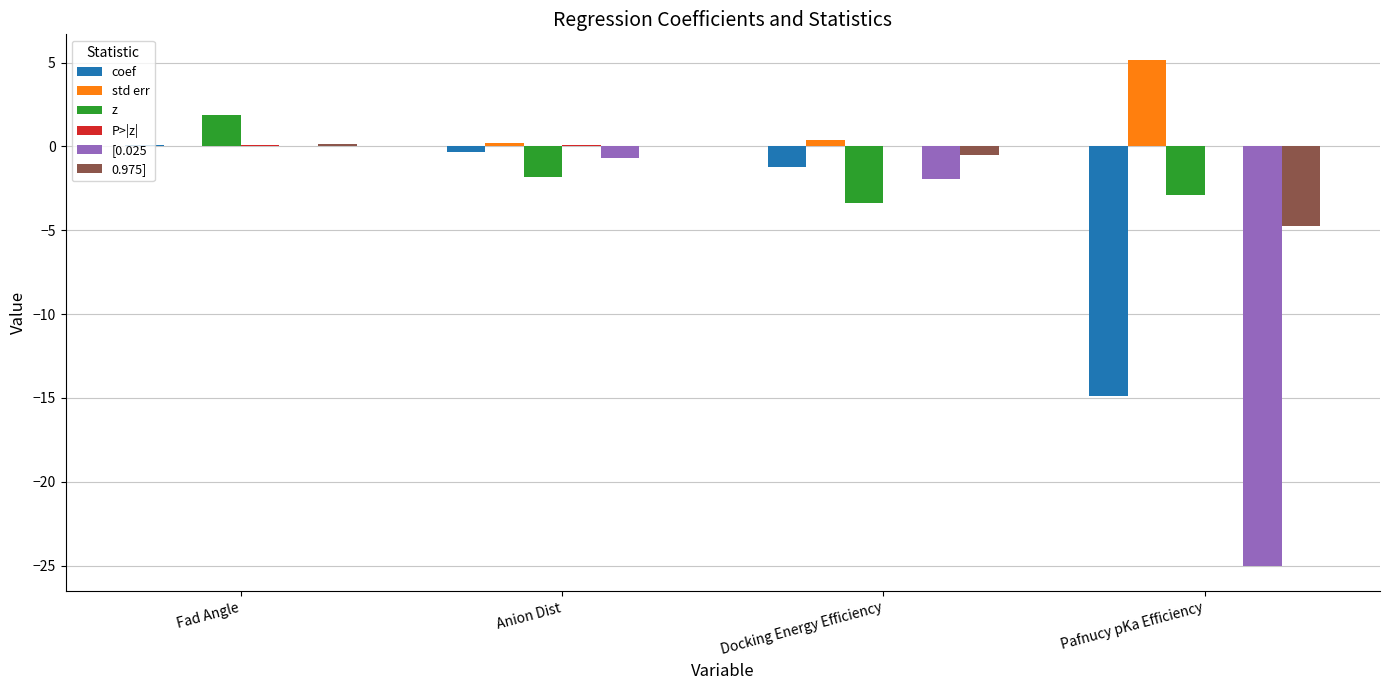

What is the sum of all std err values?

5.8